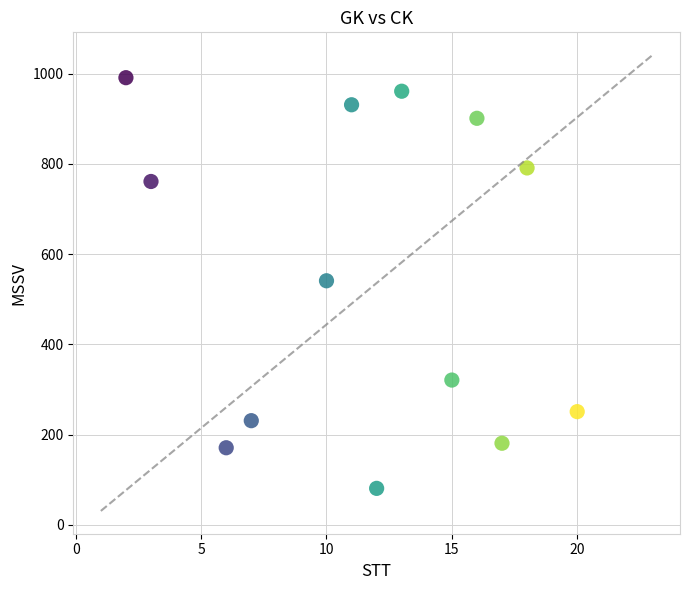

What is the range of X values (max minus min)?

18